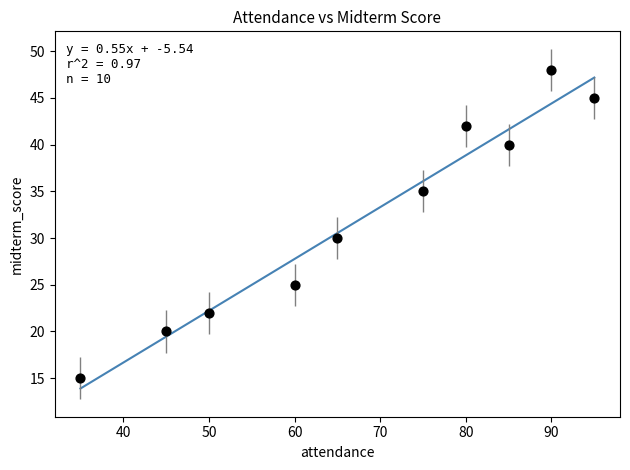

What is the average X value?

68